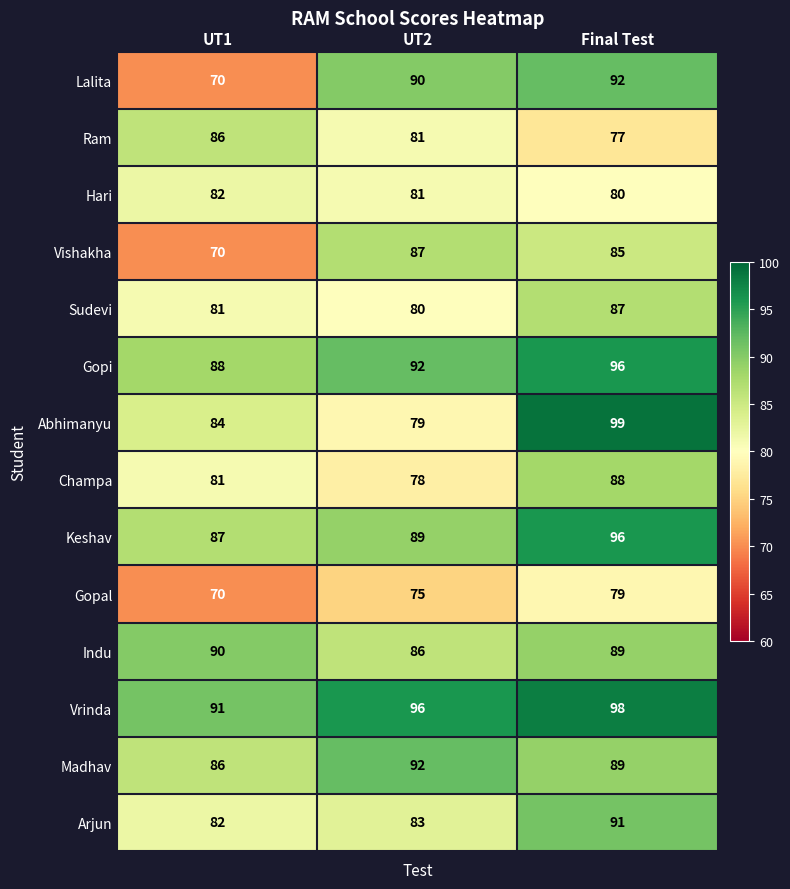

Which category has the lowest value across all series?

UT1